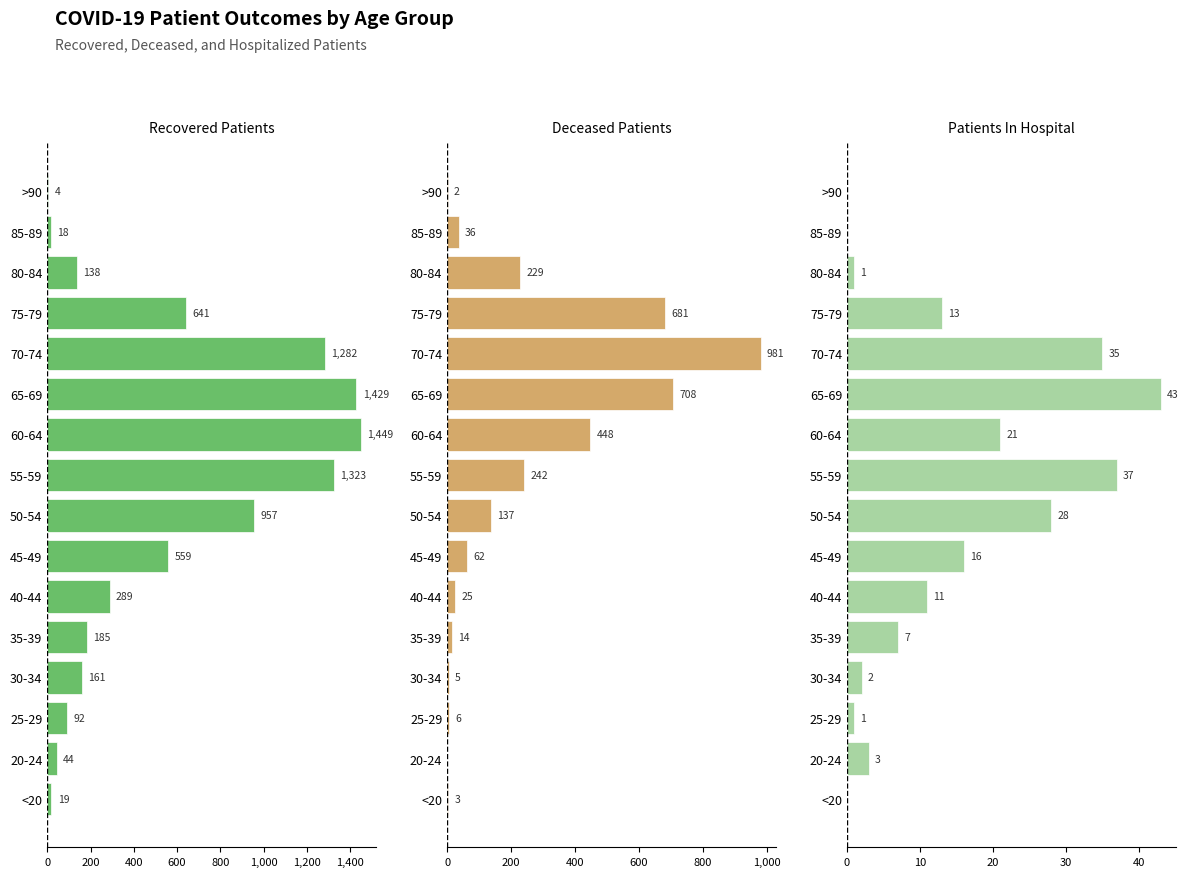

Count the number of data series in this chart.

3